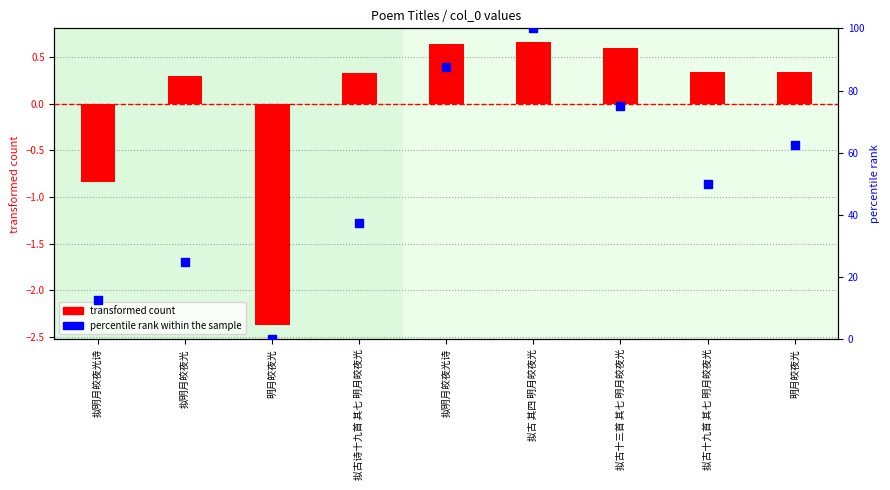

At which category is the sum across all series the highest?

拟古 其四 明月皎夜光